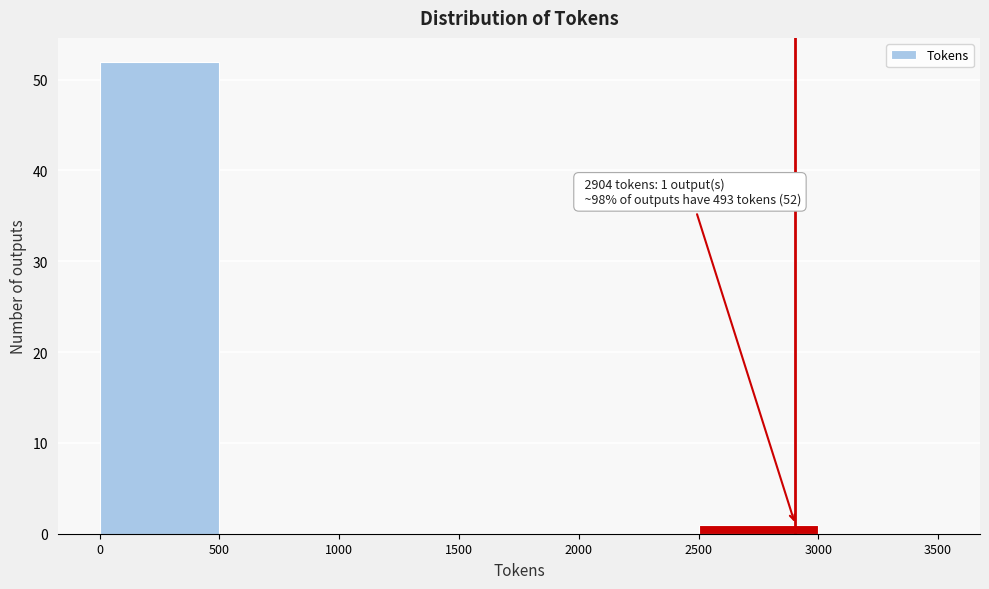

Over which range of the x-axis is the bar tallest?

0 to 500